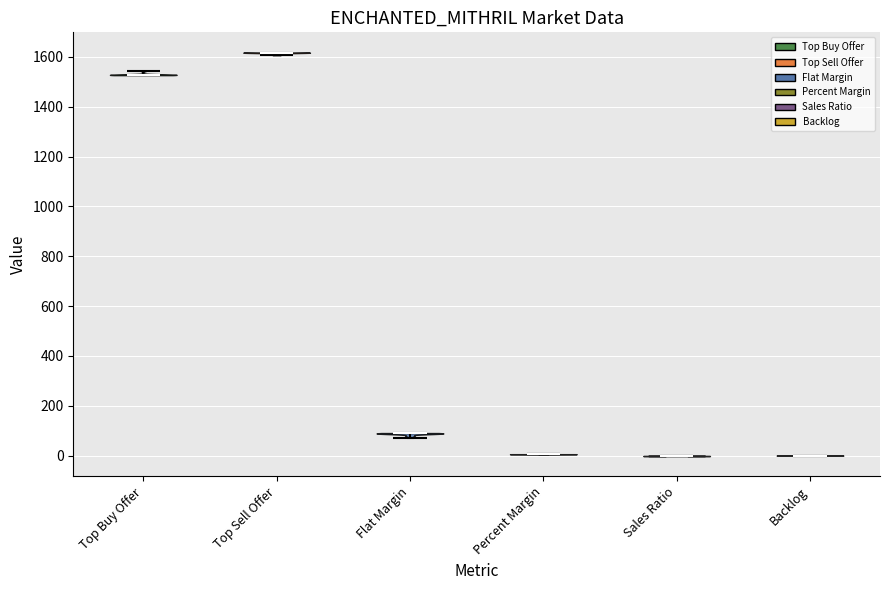

Reading left to right, read every violin against the y-axis: where its median line is, and the lowest and highest points it reaches. The values are not printed on the chart, so give them approximately, as read against the axis.

Top Buy Offer: median line 1520, lowest point 1520, highest point 1540
Top Sell Offer: median line 1620, lowest point 1600, highest point 1620
Flat Margin: median line 80, lowest point 80, highest point 100
Percent Margin: median line 0, lowest point 0, highest point 0
Sales Ratio: median line 0, lowest point 0, highest point 0
Backlog: median line 0, lowest point 0, highest point 0